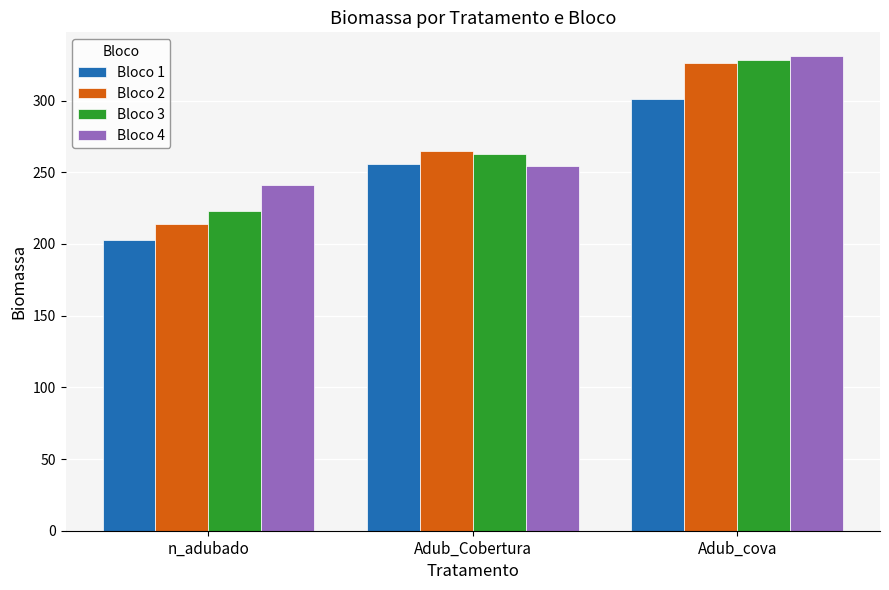

What is the smallest value displayed?

203